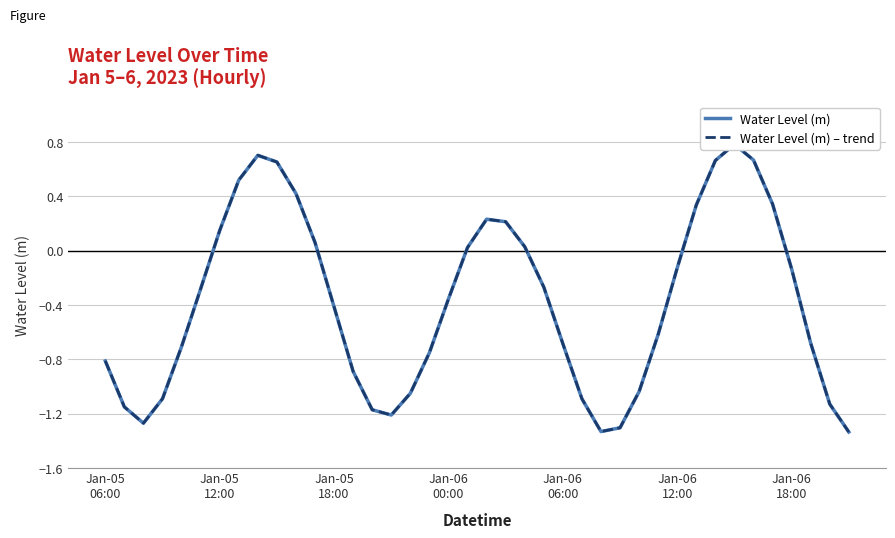

Where is the first local maximum for Water Level (m) – trend?

8